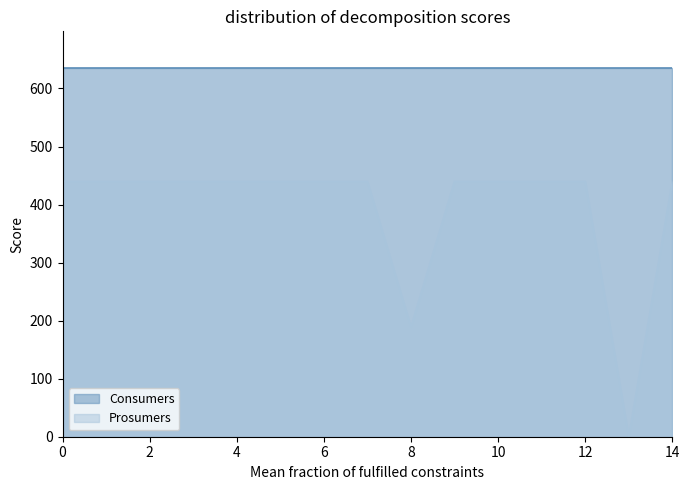

What is the difference between the maximum and minimum values?

440